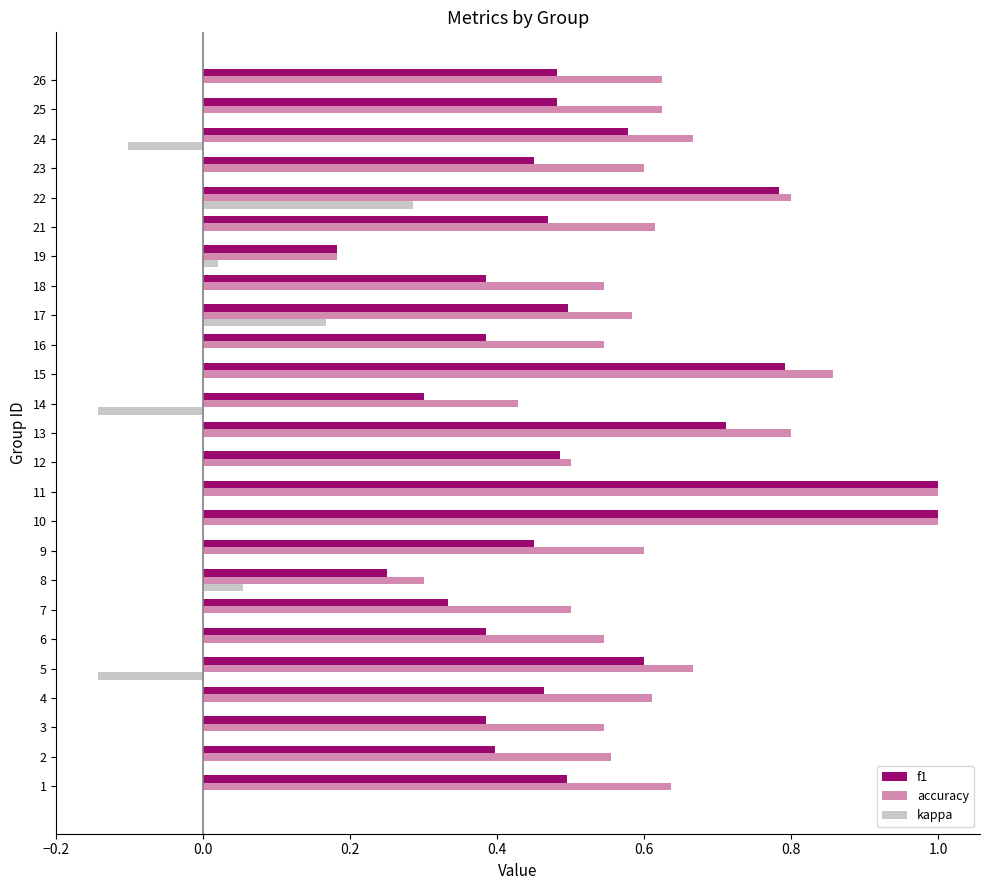

What is the greatest value displayed?

1.0